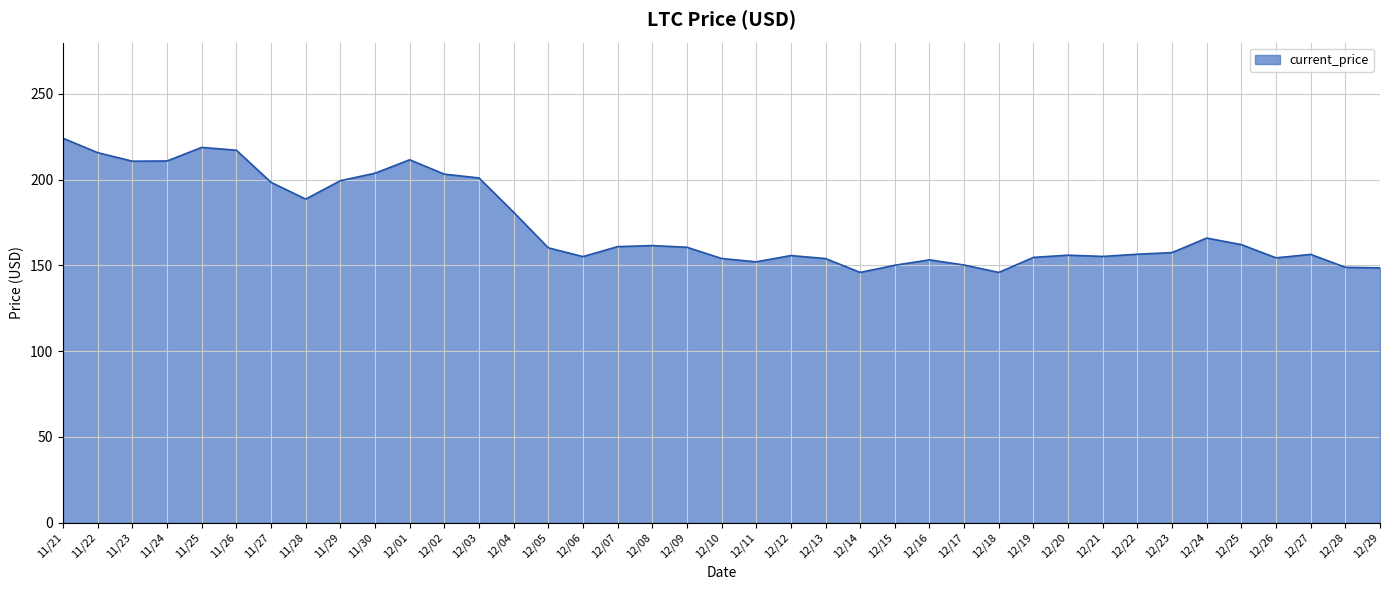

What position from the left is 12/22?

32